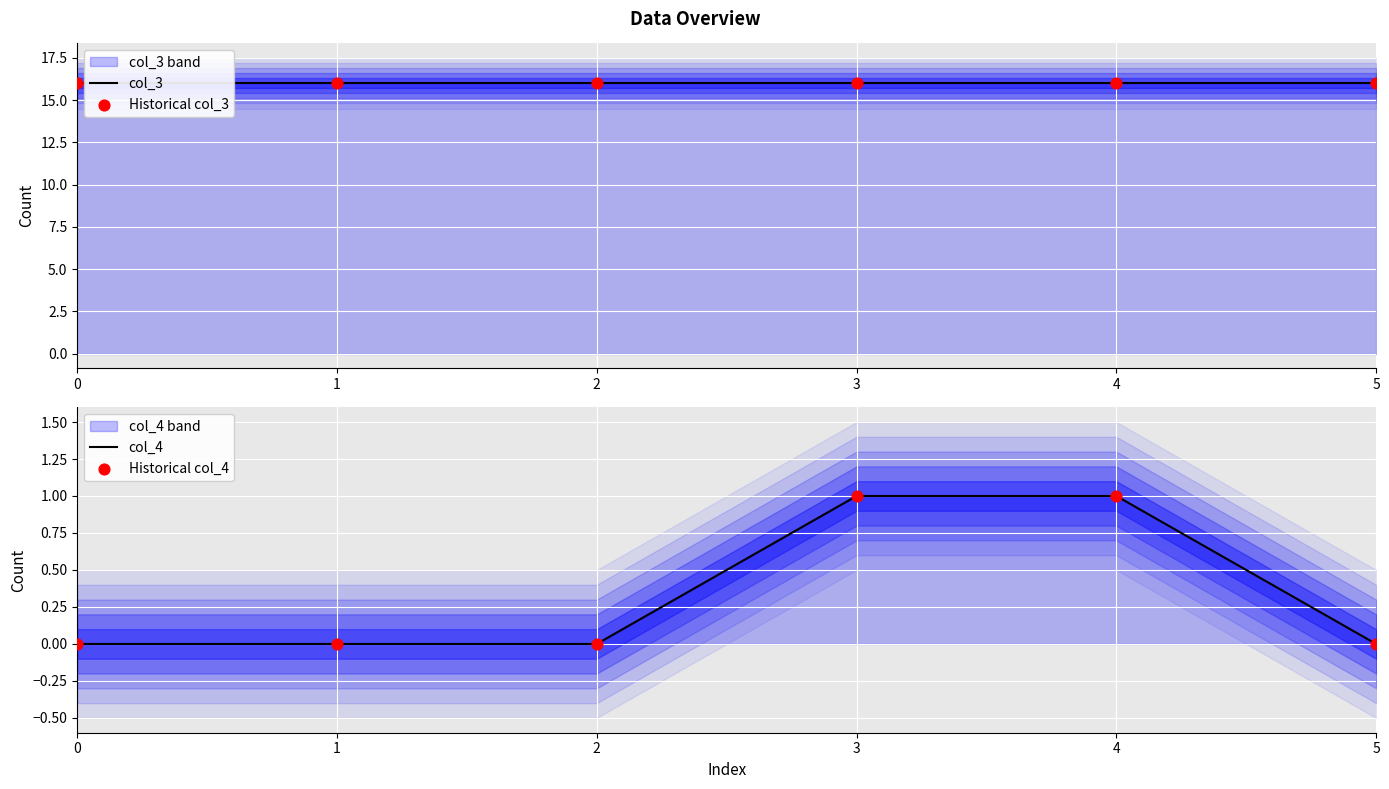

Which series has the largest Y range (max minus min)?

col_4